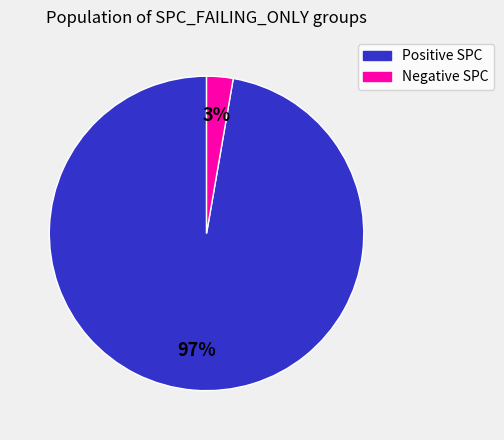

Is there a majority slice in this chart?

Yes